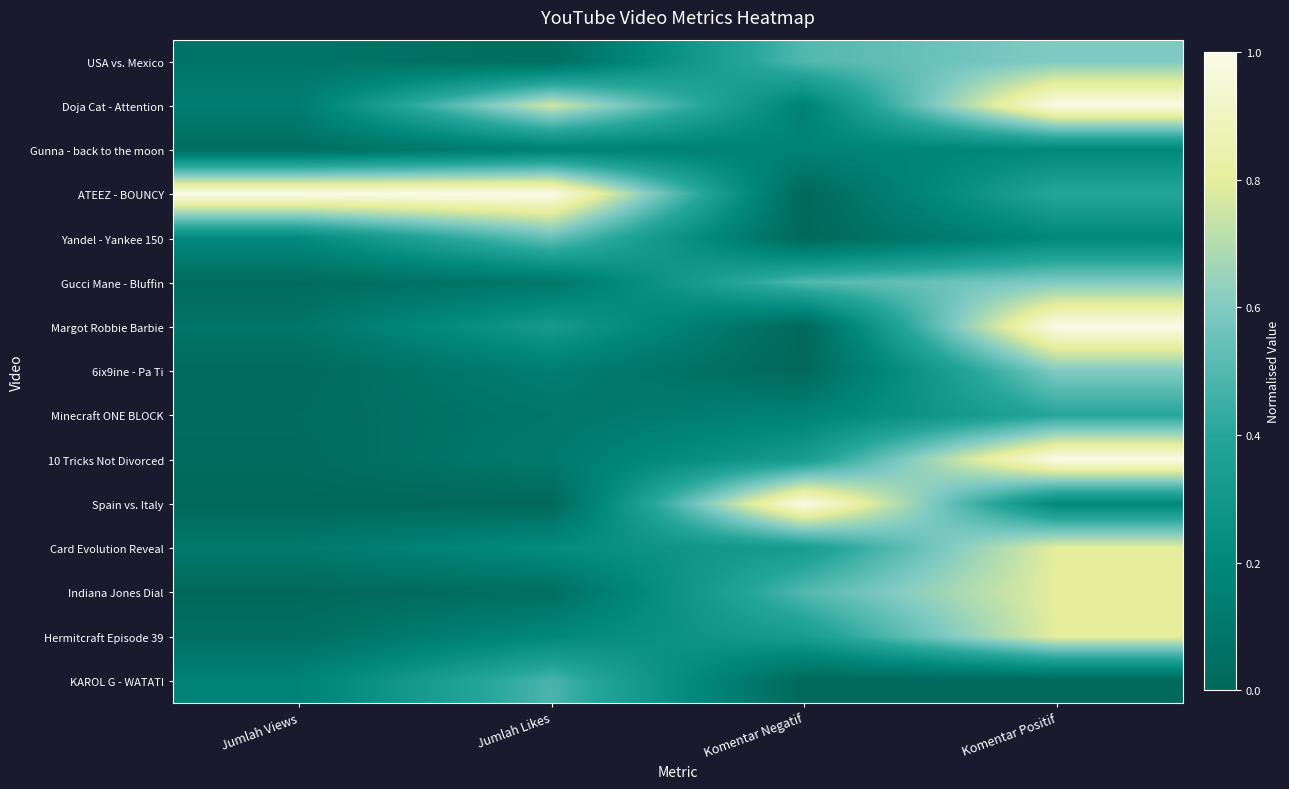

Which label corresponds to the largest value in the chart?

Komentar Positif